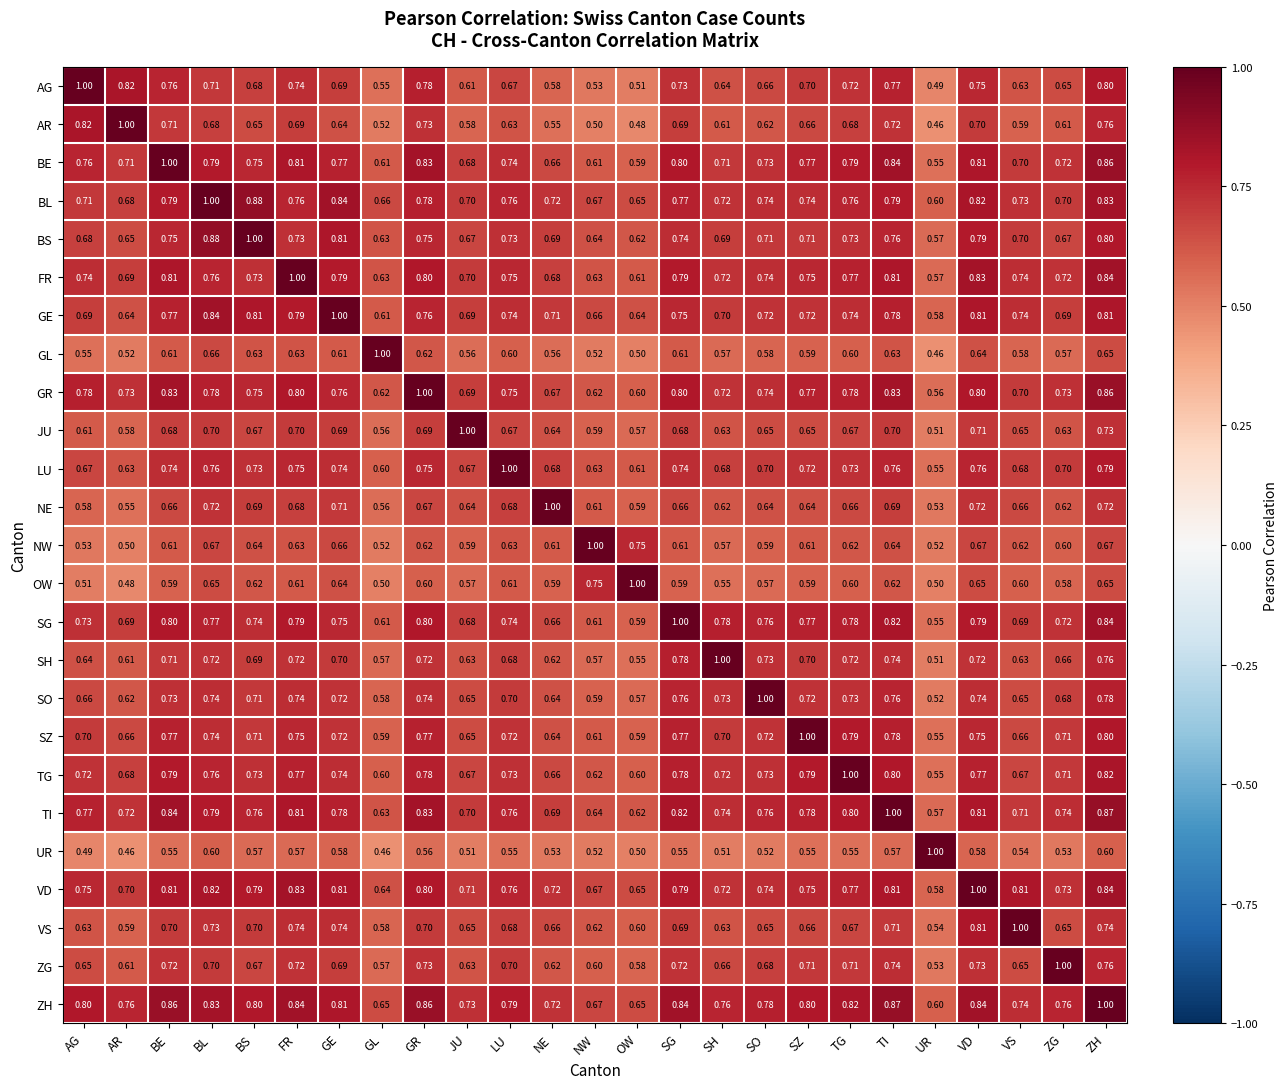

At which label does NE reach its minimum?

UR